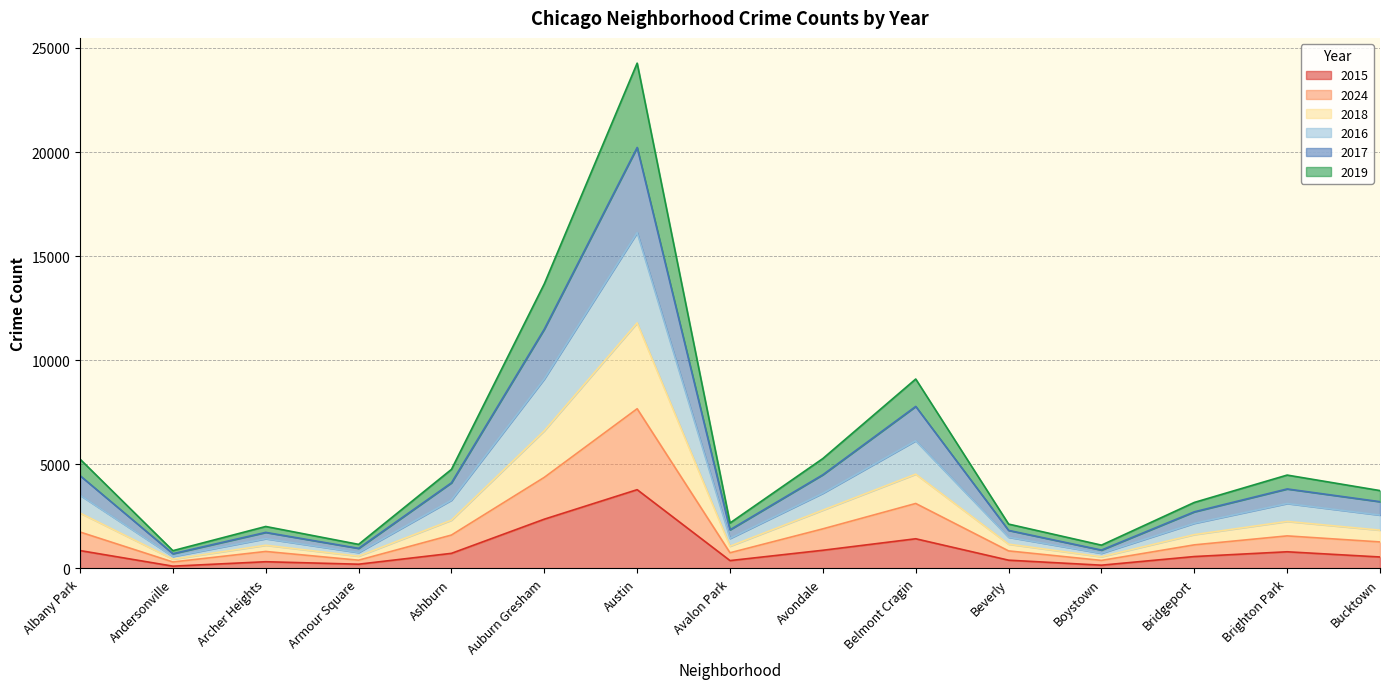

At which category is the sum across all series the highest?

Austin